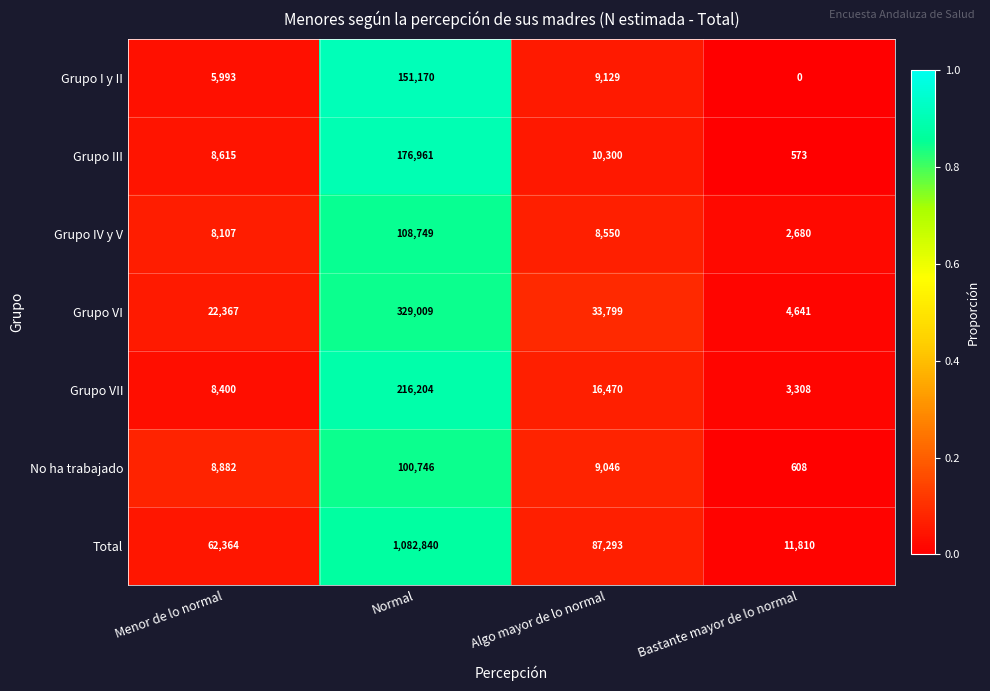

At which label does Grupo III first exceed 10300?

Normal